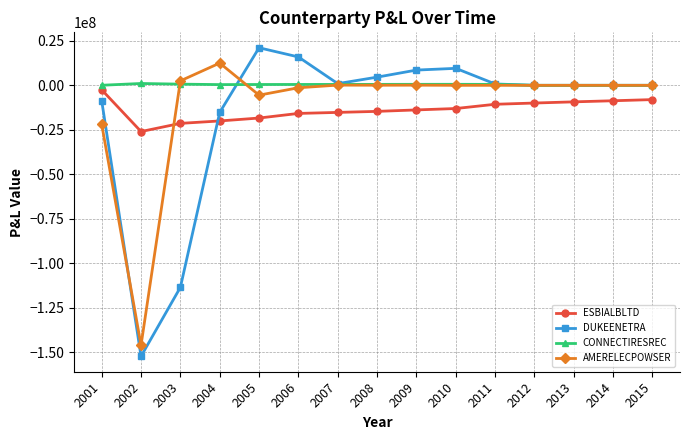

At which category does the chart reach its peak across all series?

2005